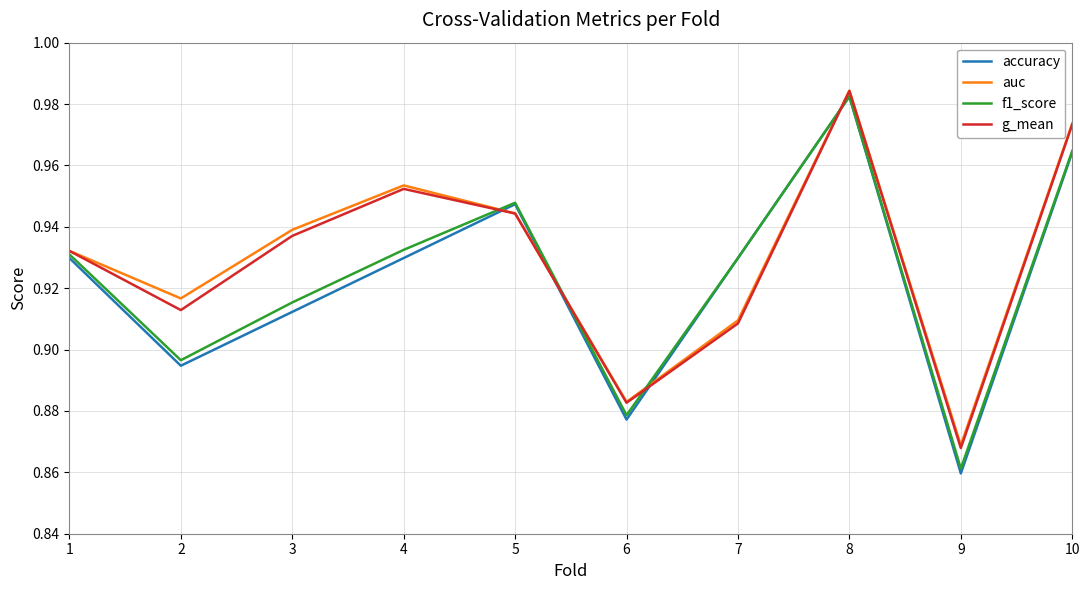

Where is accuracy nearest to the value 0?

9